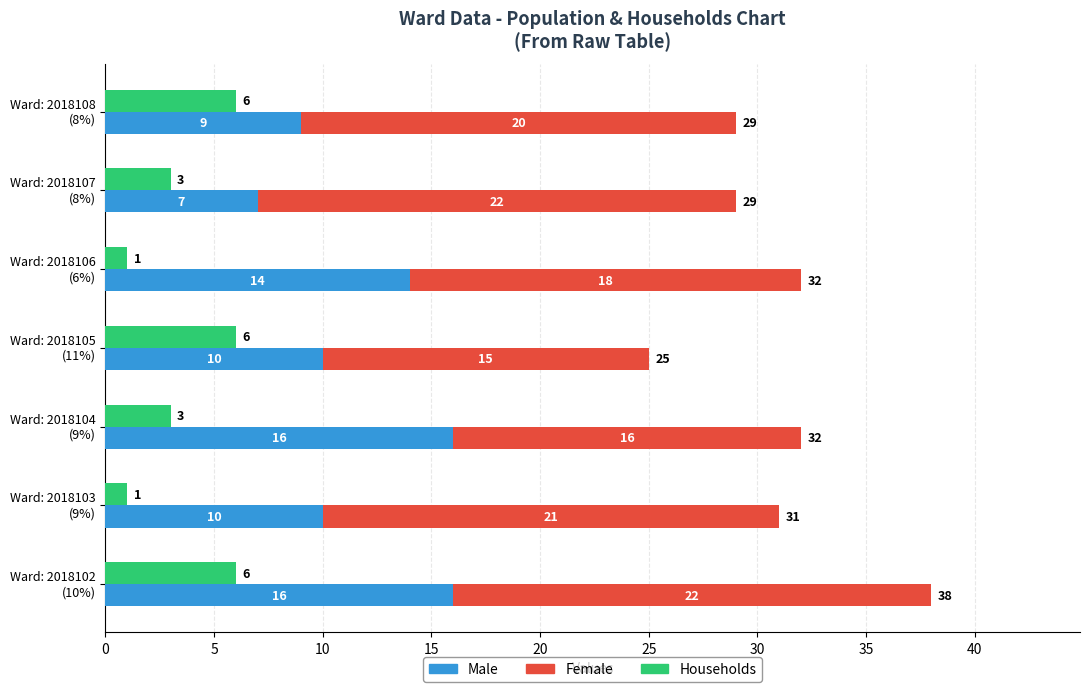

List the series in order of their overall mean, lowest first.

Households, Male, Female